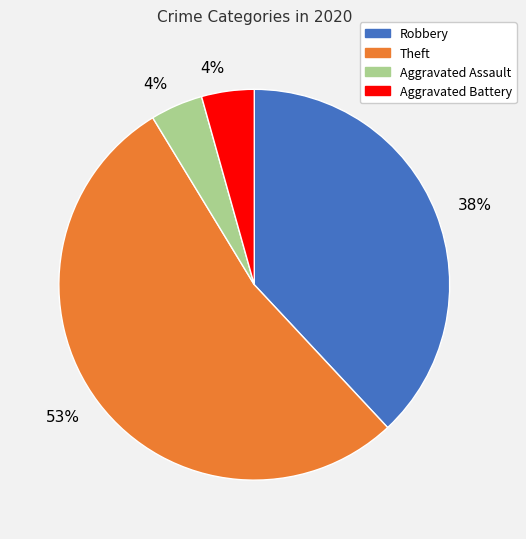

Is there any slice that represents more than half of the pie?

Yes